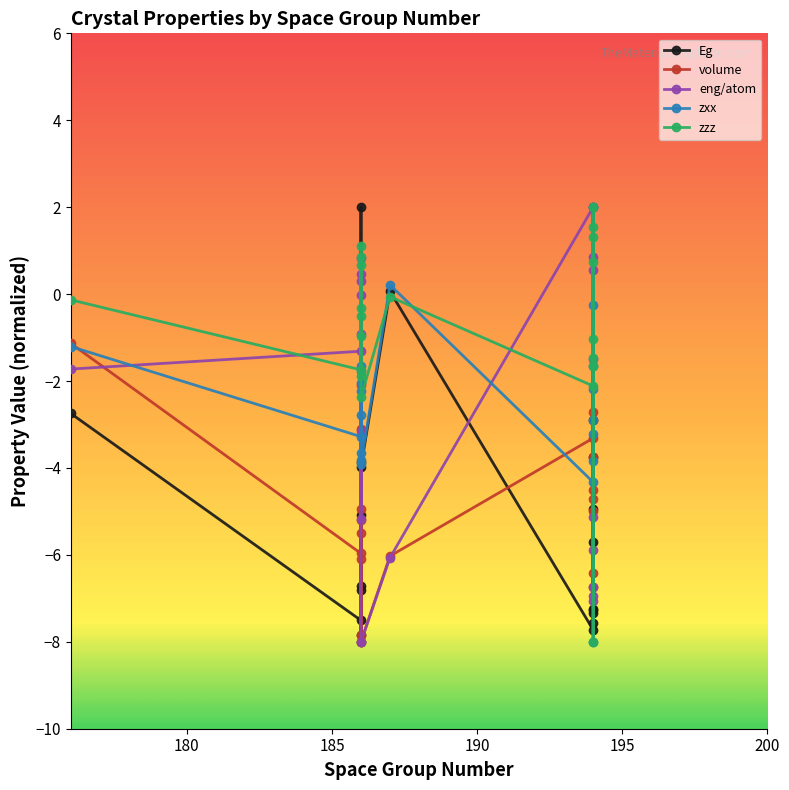

What is the sum of all Eg values?

-104.9